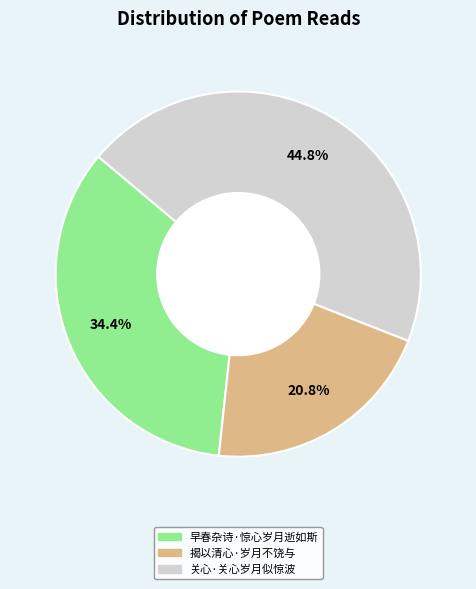

Which has a higher value, 揭以清心·岁月不饶与 or 早春杂诗·惊心岁月逝如斯?

早春杂诗·惊心岁月逝如斯